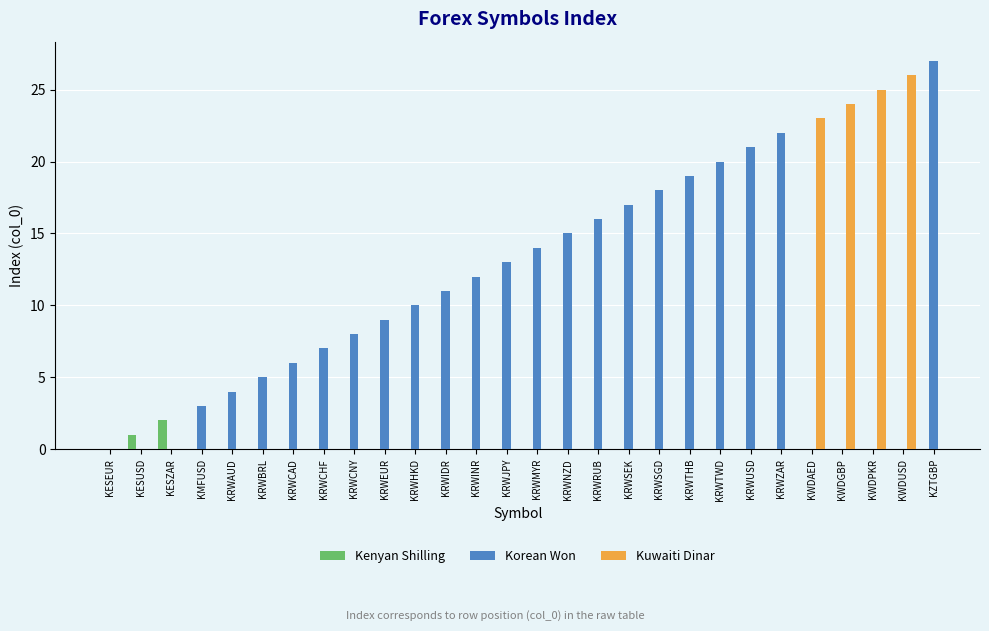

At KESZAR, list the series in order from smallest to largest.

Kenyan Shilling, Korean Won, Kuwaiti Dinar